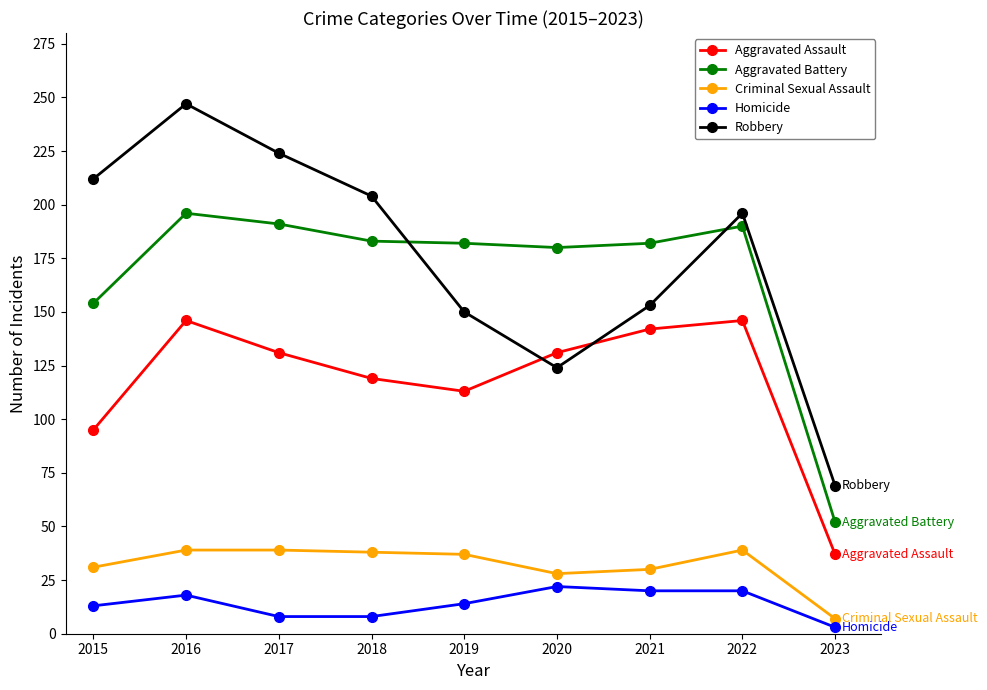

True or false: Homicide and Aggravated Battery cross at least once.

False